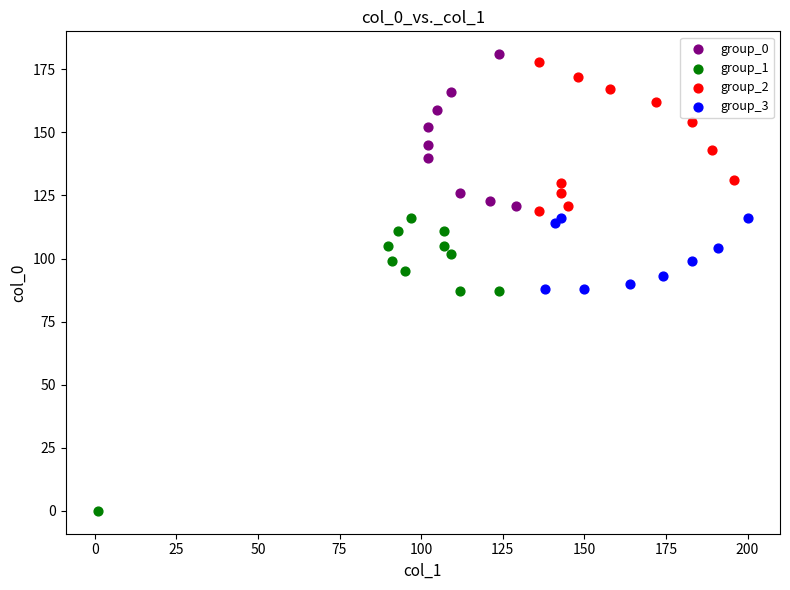

What are all the series names shown in the legend?

group_0, group_1, group_2, group_3